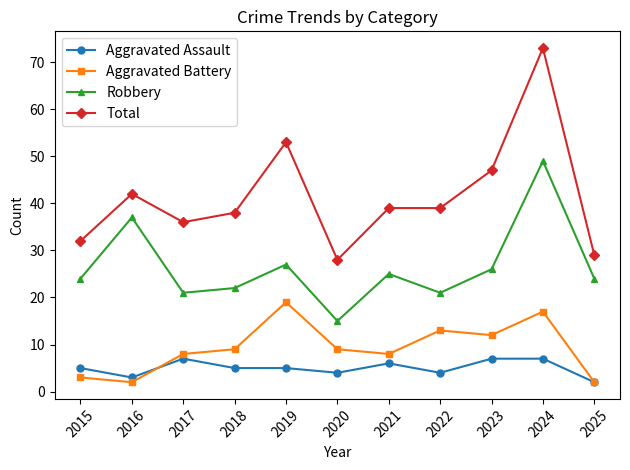

Reading right to left, what are all the values shown in this chart?

Aggravated Assault: 2	7	7	4	6	4	5	5	7	3	5
Aggravated Battery: 2	17	12	13	8	9	19	9	8	2	3
Robbery: 24	49	26	21	25	15	27	22	21	37	24
Total: 29	73	47	39	39	28	53	38	36	42	32